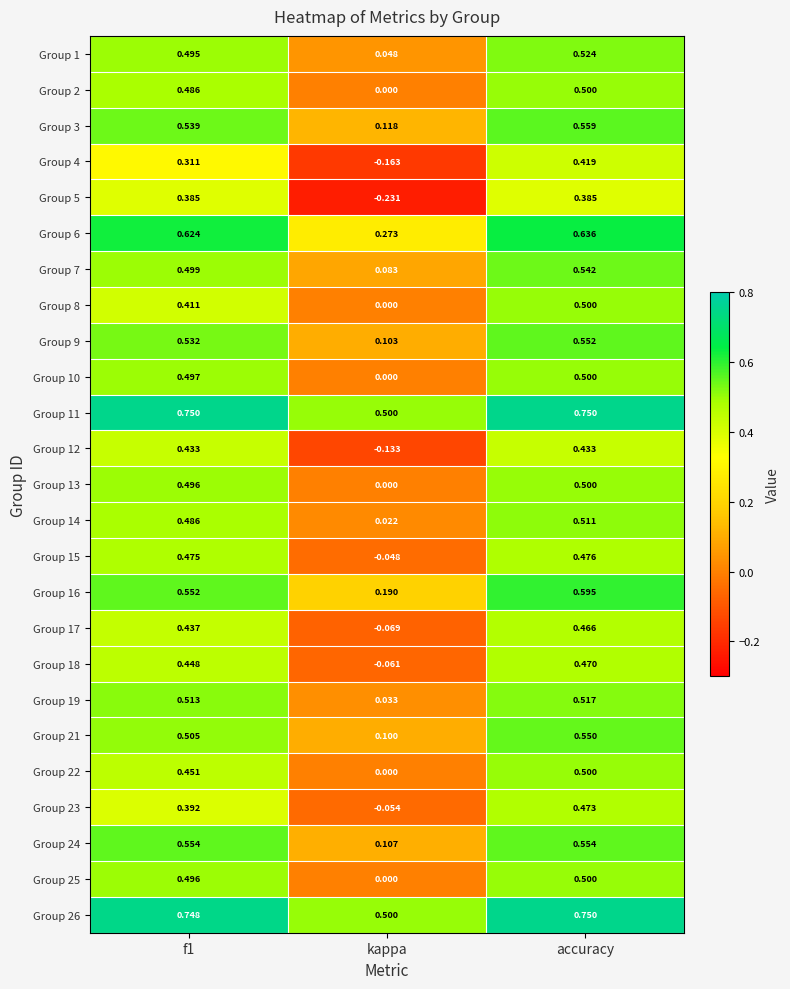

Which series has the largest total across all categories?

Group 11